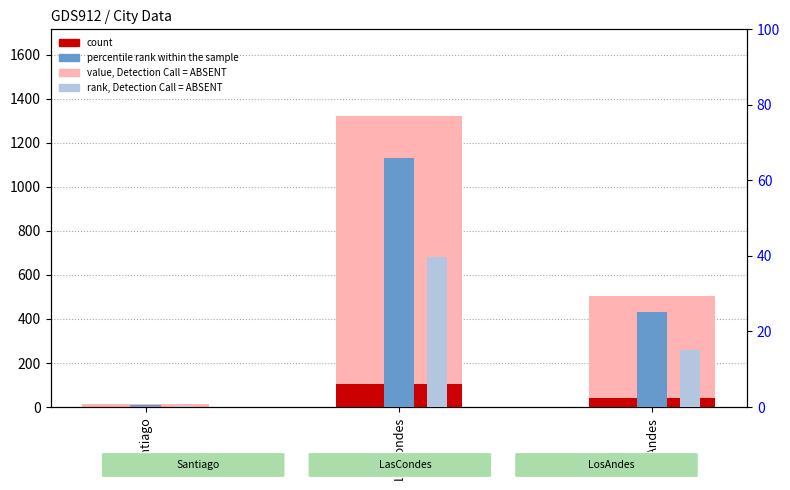

What is the value of the rank, Detection Call = ABSENT bar at the 1st from the left?

0.4